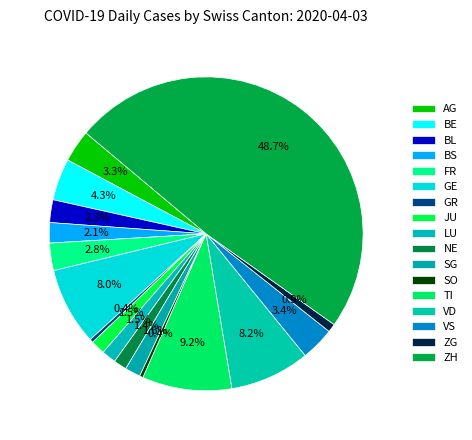

What percentage is the JU slice, to the nearest percent?

1%